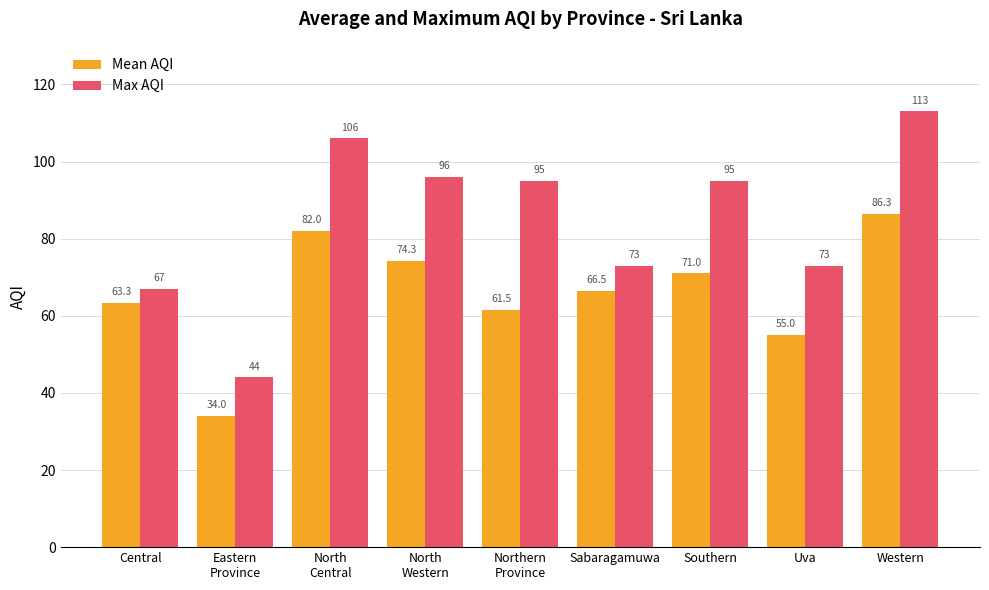

How many groups of bars are there?

9